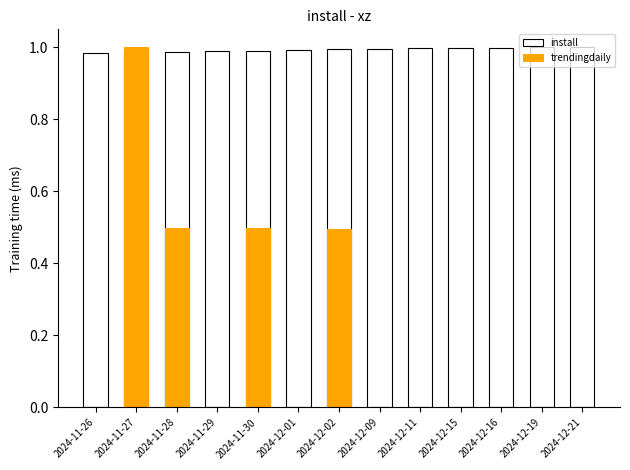

Which has a higher value, 2024-12-21 or 2024-11-28?

2024-12-21